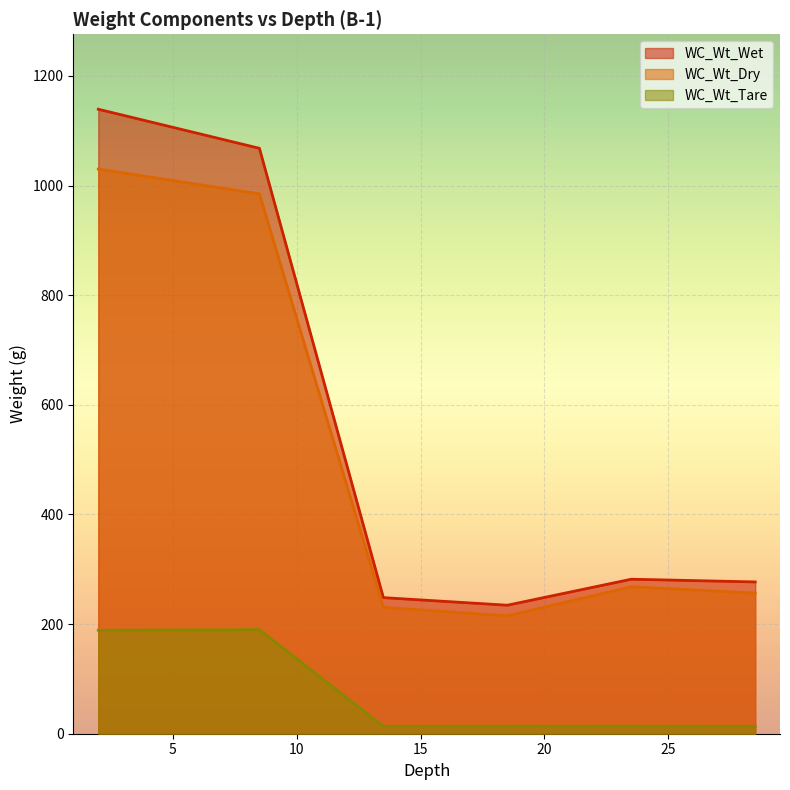

At how many categories does at least one series exceed 1003?

2